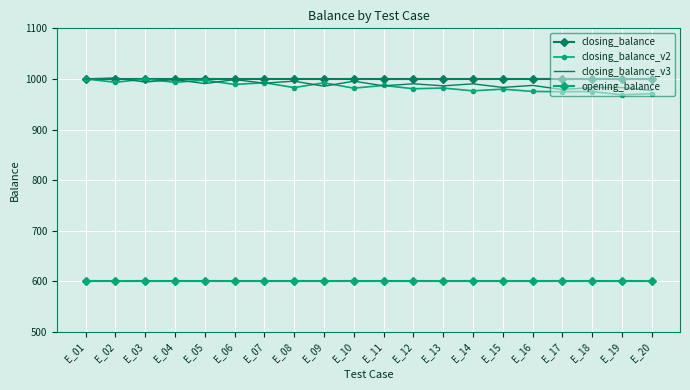

What is the difference between the highest and lowest values at E_07?

400.0